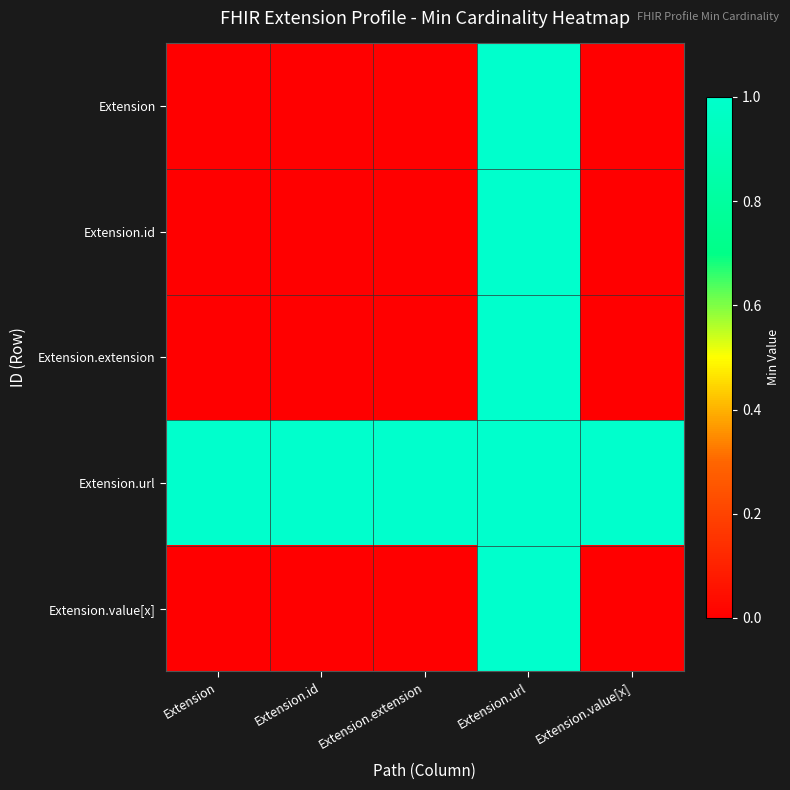

What is the difference between the highest and lowest values at Extension.value[x]?

1